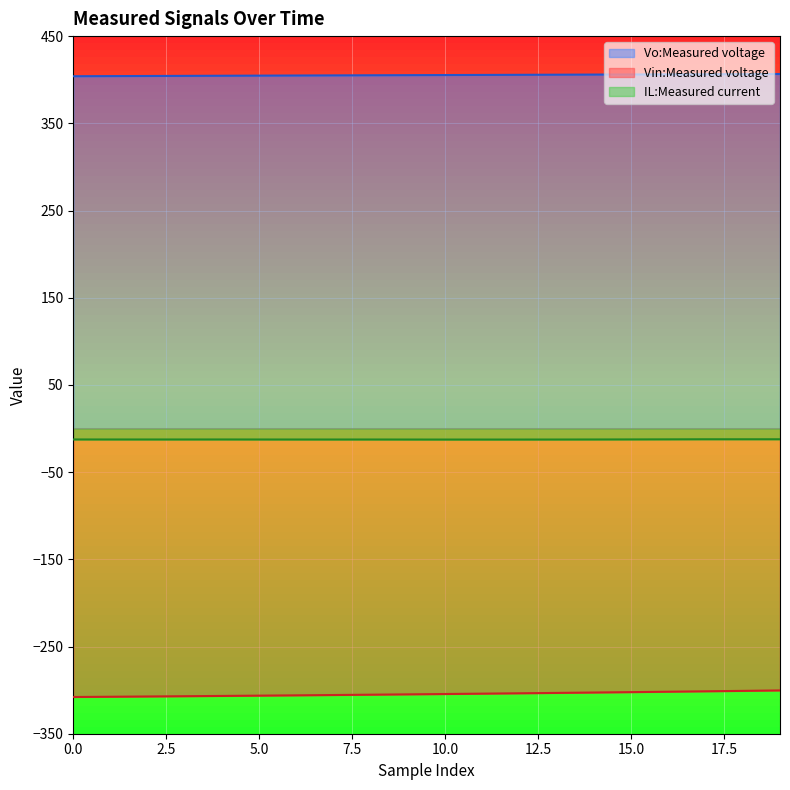

At which category is the sum across all series the highest?

19